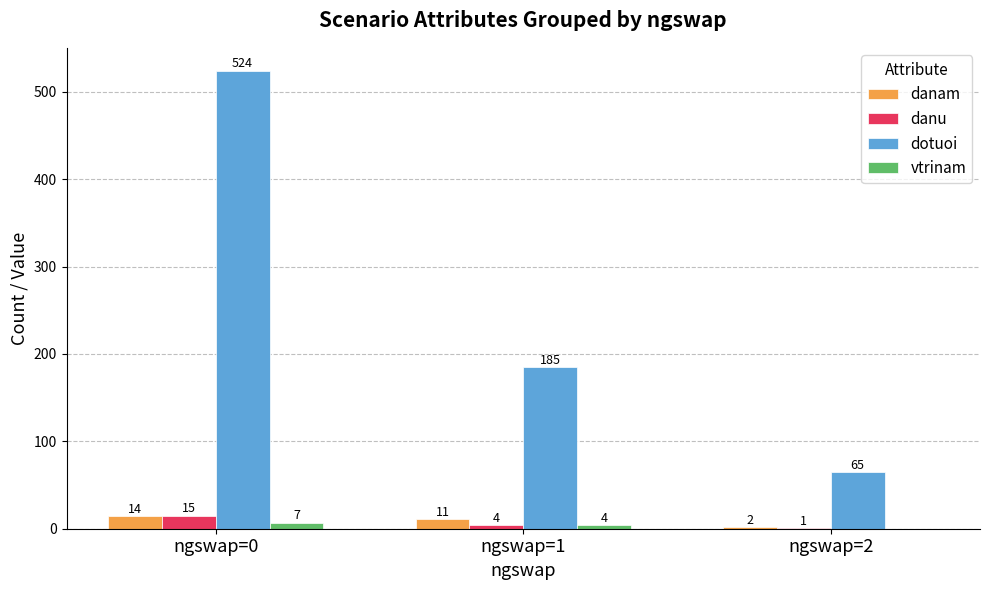

The dotuoi series shows 65 at ngswap=2. True or false?

True